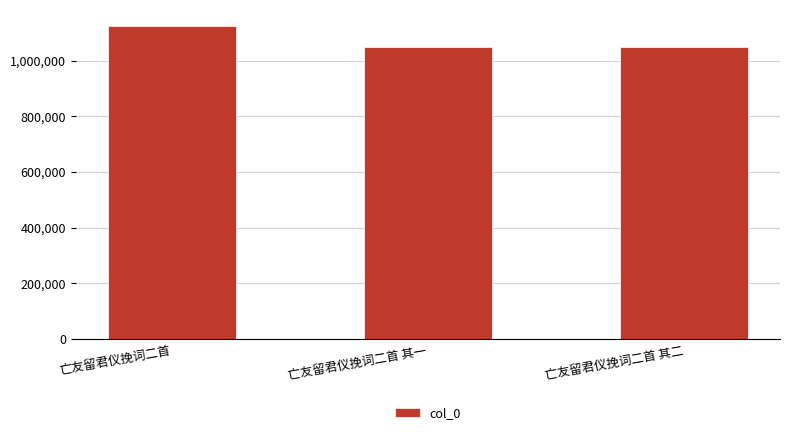

Which has a higher value, 亡友留君仪挽词二首 or 亡友留君仪挽词二首 其二?

亡友留君仪挽词二首